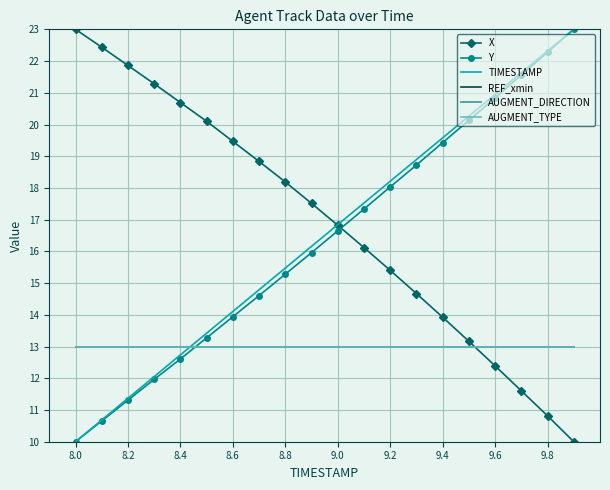

How many intersections are there between AUGMENT_DIRECTION and Y?

1